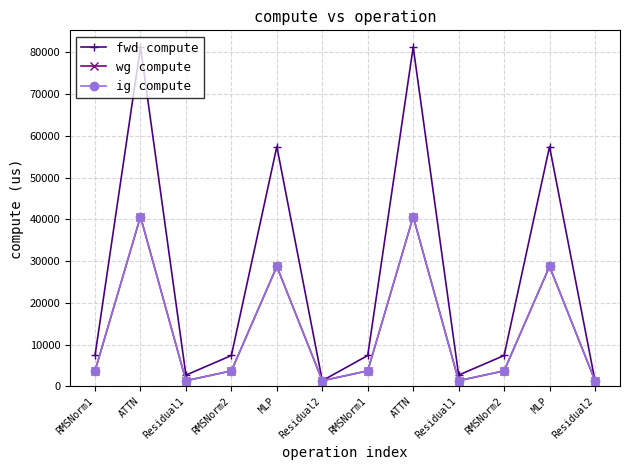

What are all the series names shown in the legend?

fwd compute, wg compute, ig compute